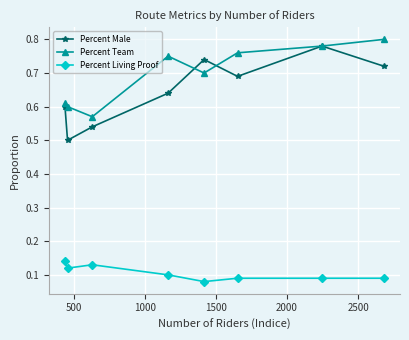

Rank the series by their maximum value, from highest to lowest.

Percent Team, Percent Male, Percent Living Proof